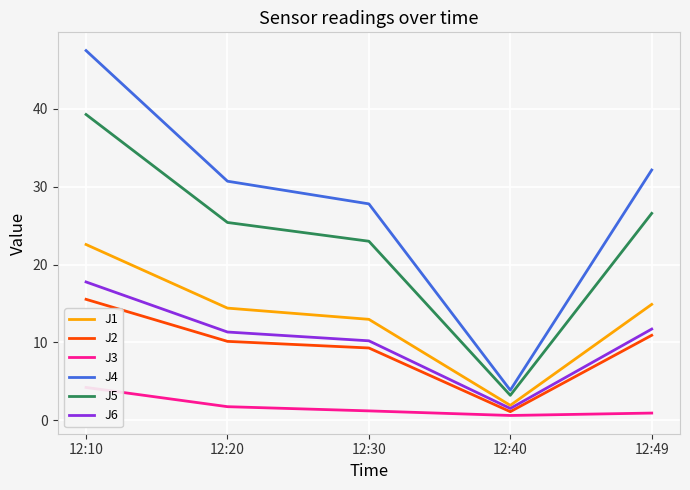

What is the difference between the maximum and minimum values in the J1 series?

20.7